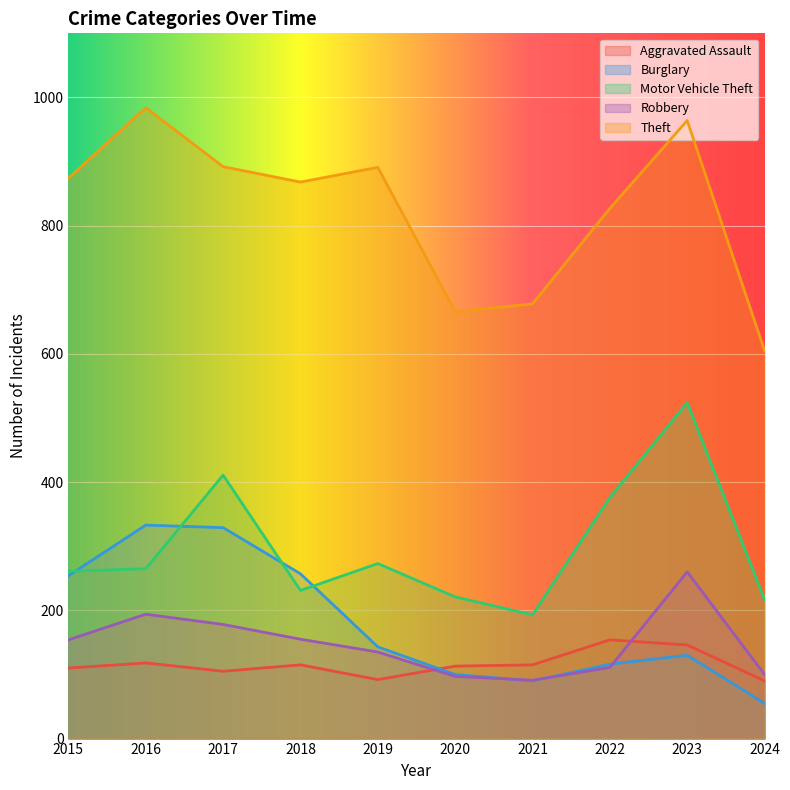

How many interior local valleys does the Motor Vehicle Theft series have?

2